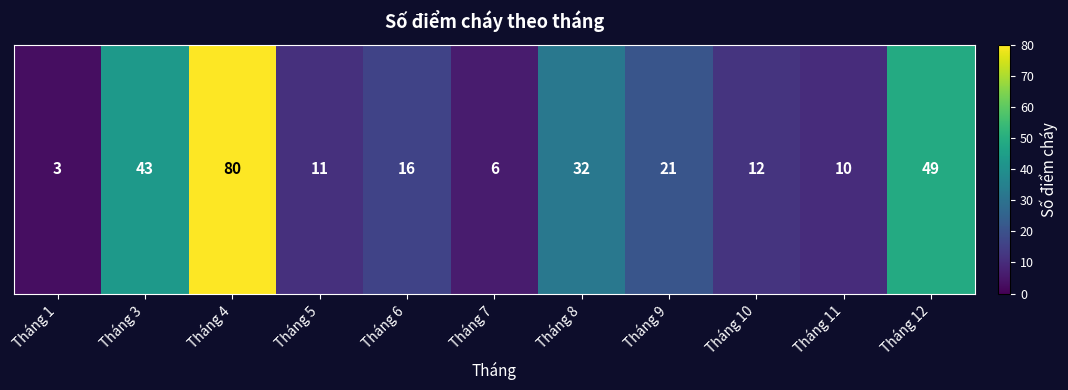

At which label is the value closest to 41?

Tháng 3